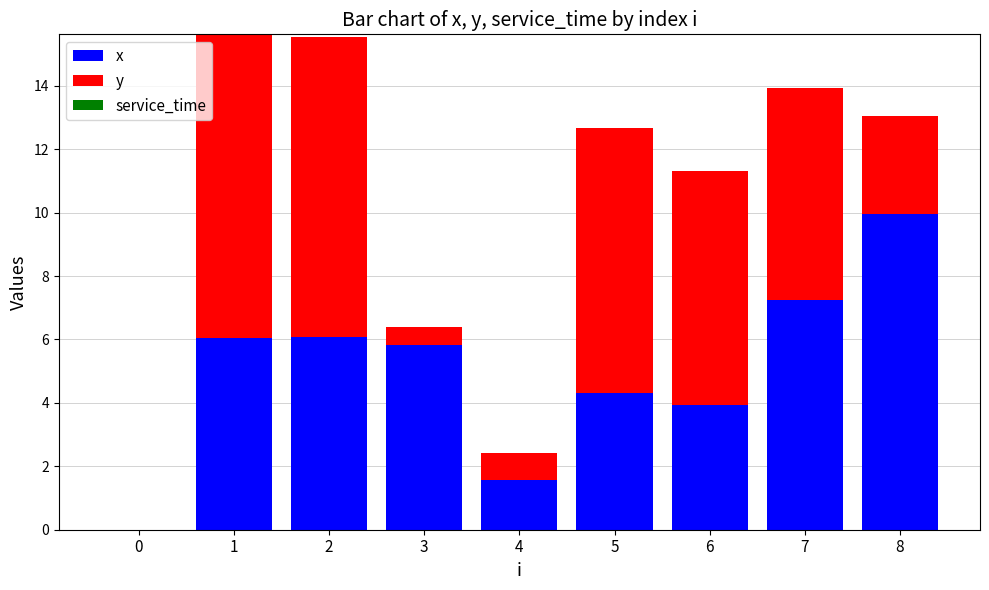

True or false: x has a value of 3.9 at 6.

True